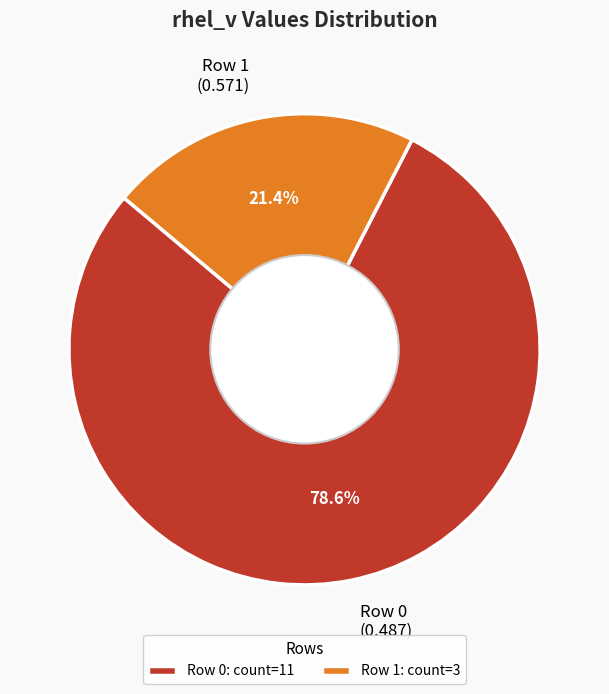

What is the ratio of the value at Row 0 (0.487) to the value at Row 1 (0.571)?

3.7